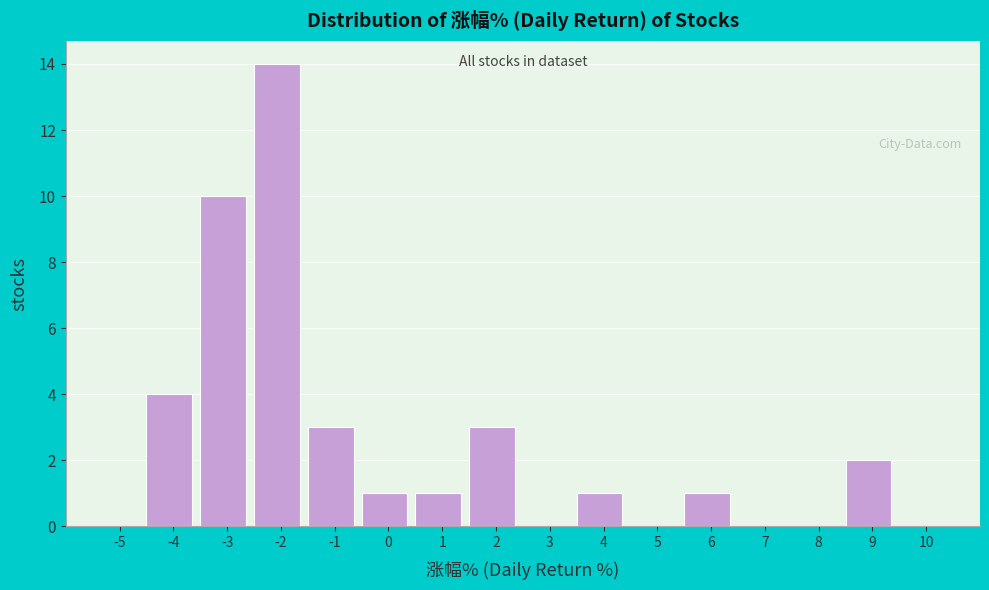

Reading left to right, transcribe all the data shown in this chart.

-5=0	-4=4	-3=10	-2=14	-1=3	0=1	1=1	2=3	3=0	4=1	5=0	6=1	7=0	8=0	9=2	10=0